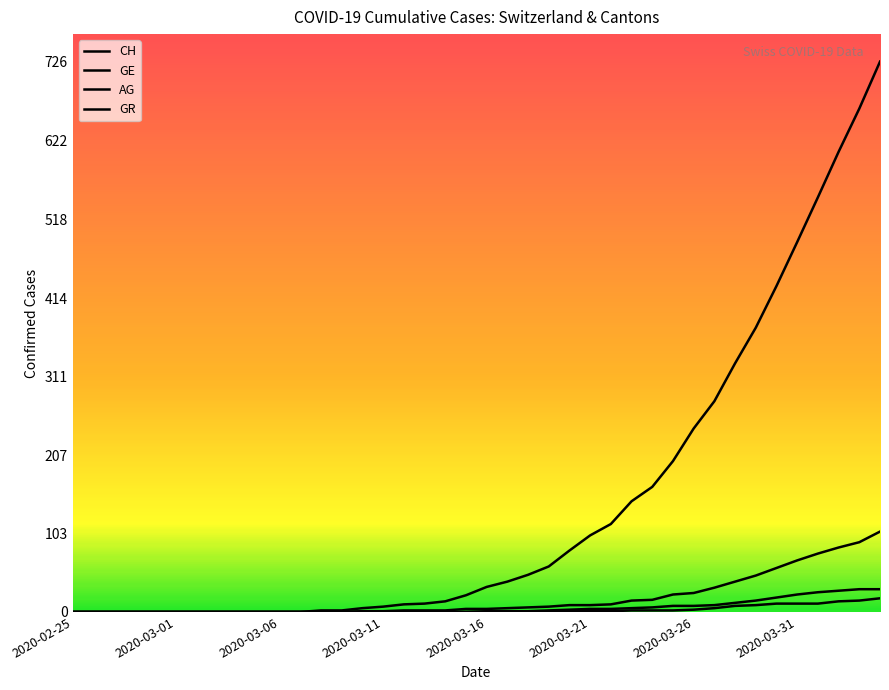

How many lines are shown in the chart?

4